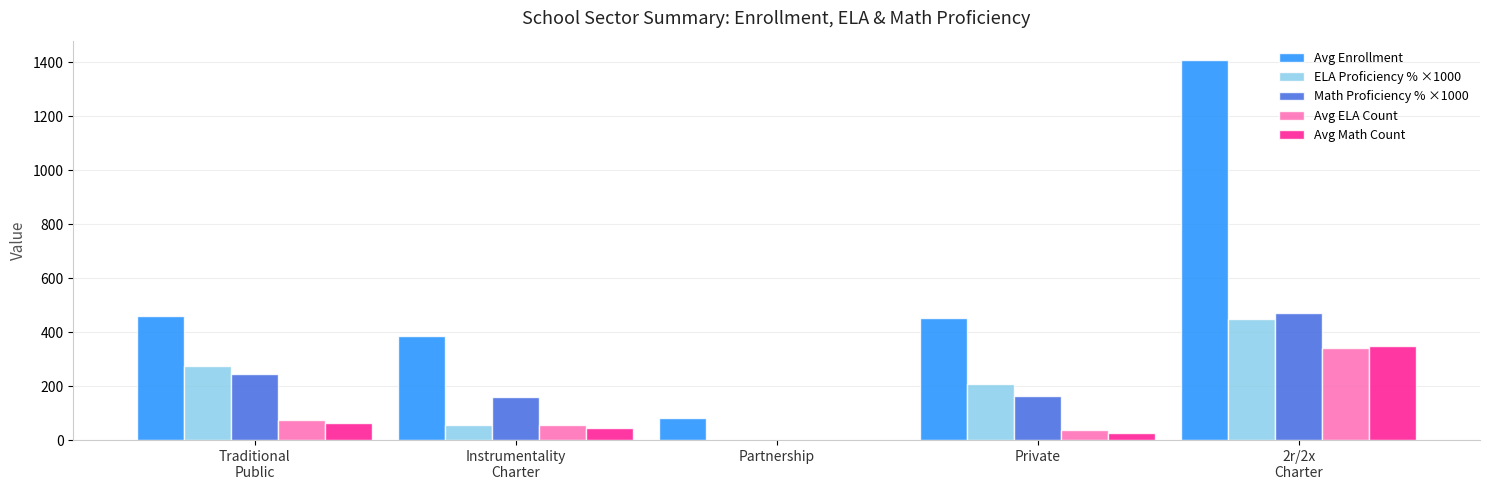

What is the sum of all Math Proficiency % ×1000 values?

1037.5